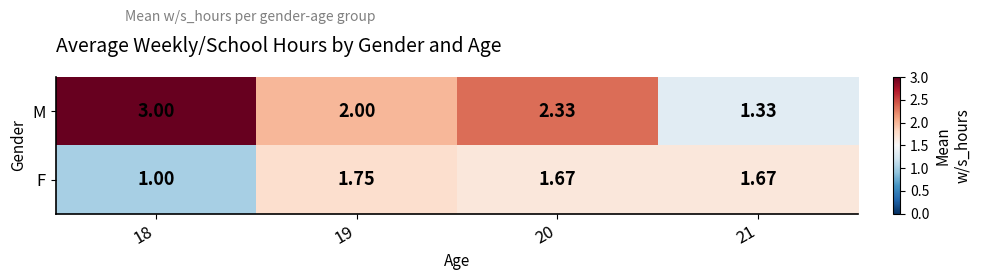

Which series has the largest range (max minus min)?

M